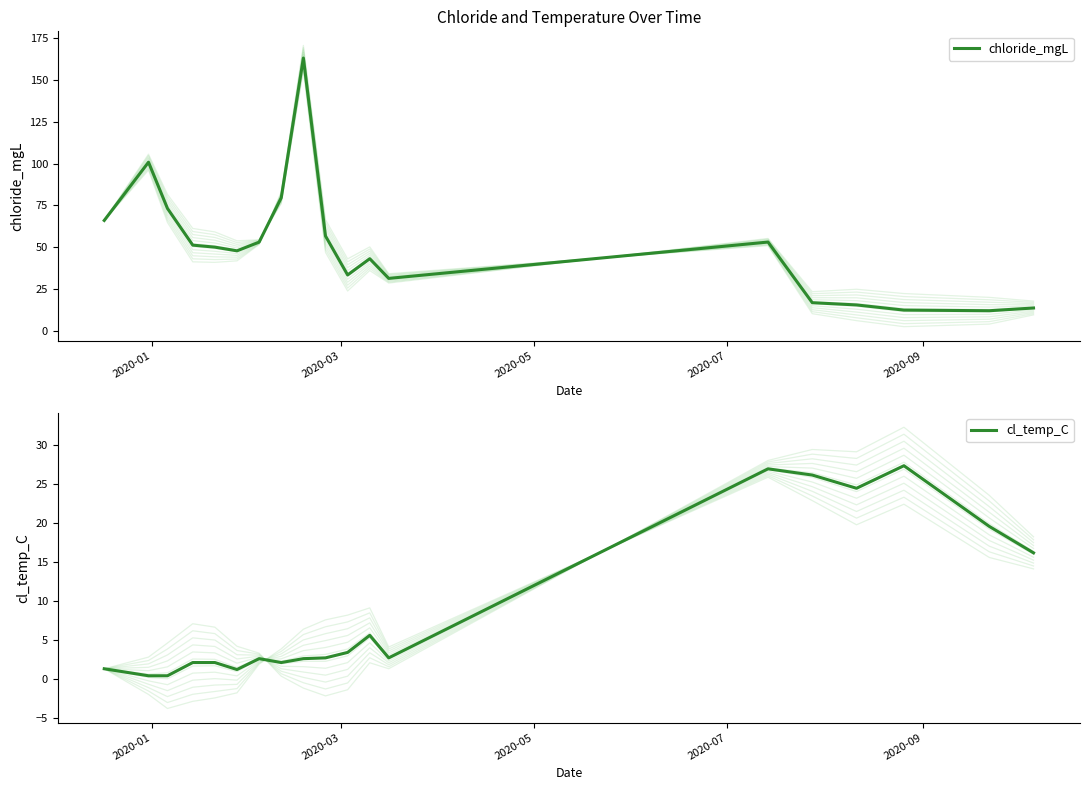

What is the value of the chloride_mgL point at the 2nd from the left?

100.8